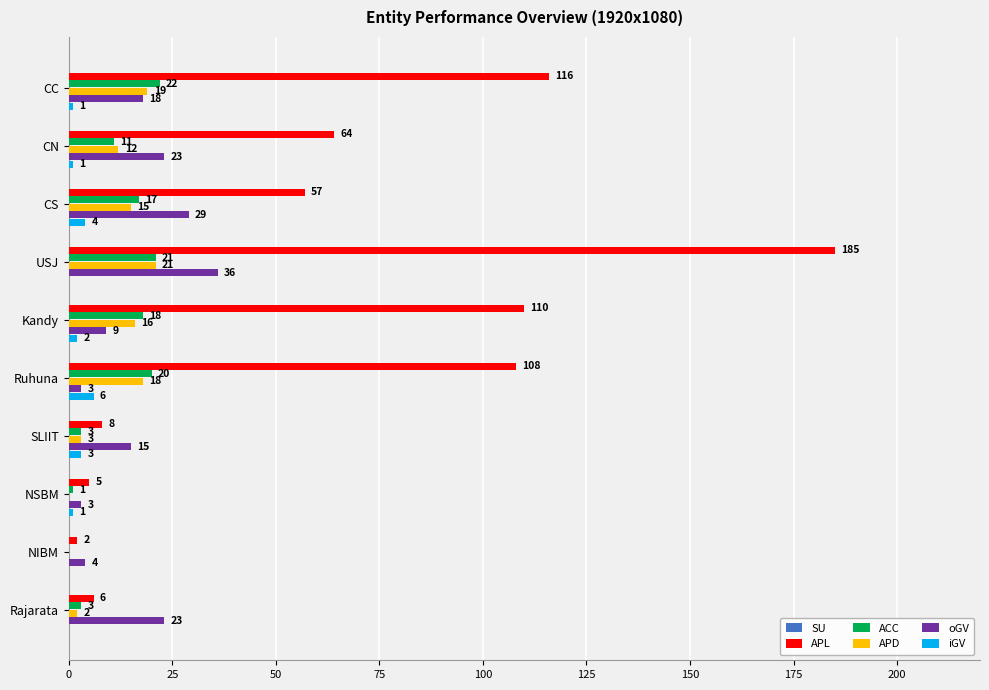

True or false: APD has a value of 23 at Kandy.

False